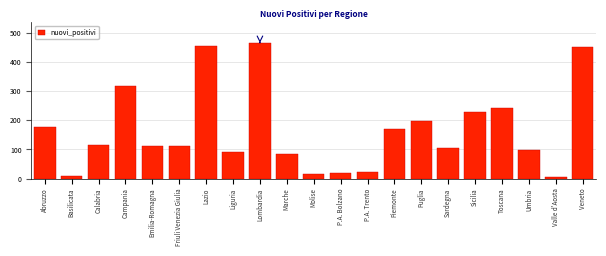

Which label corresponds to the largest value in the chart?

Lombardia